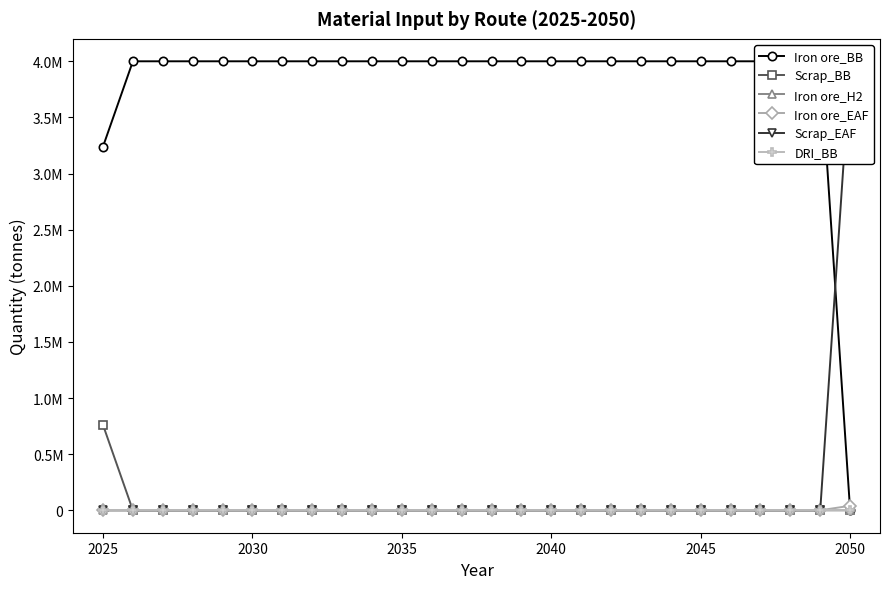

Does the chart have visible grid lines?

No